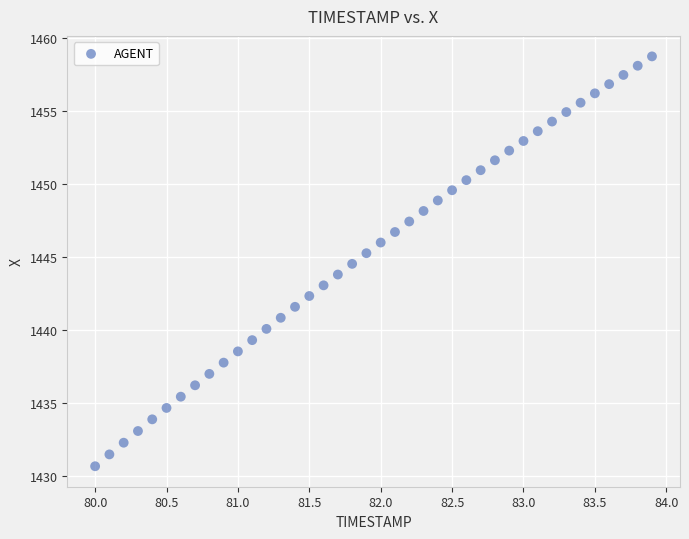

What is the range of X values (max minus min)?

3.9